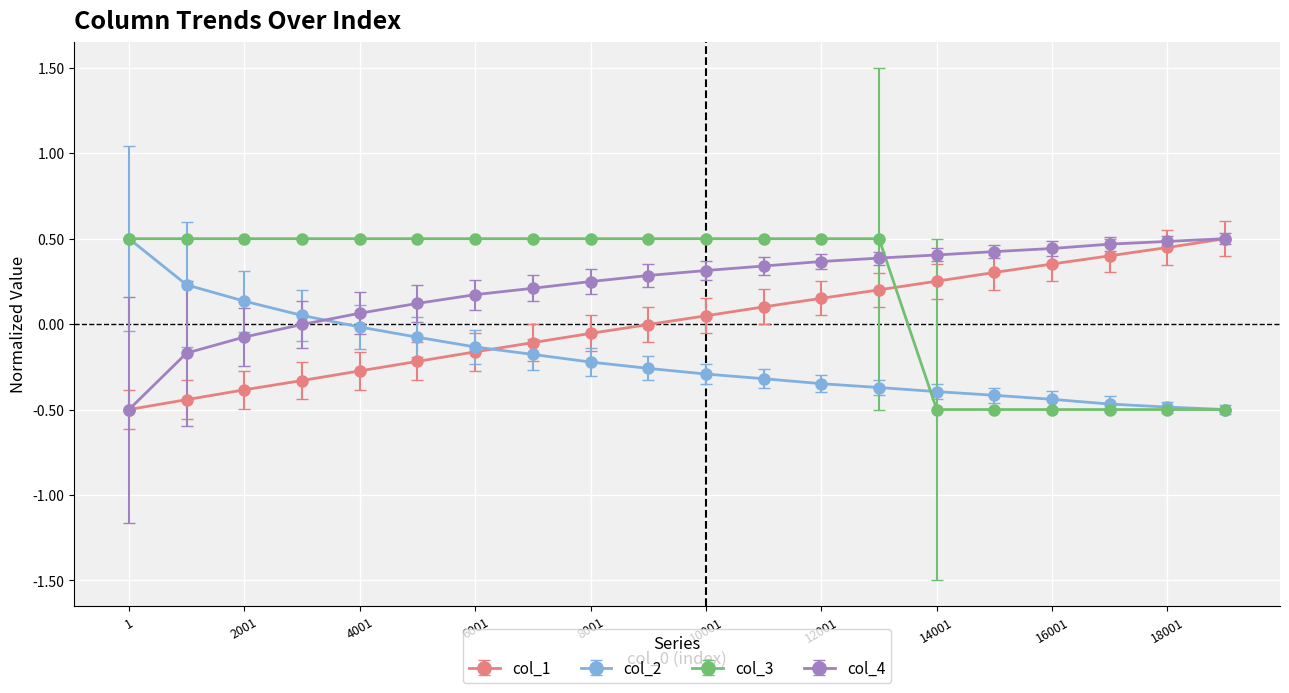

What is the value of the col_3 point at the 2nd from the left?

0.5